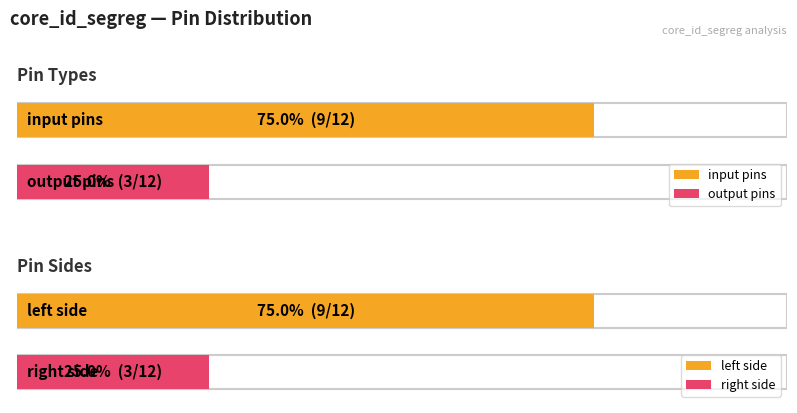

The value at input is 16. True or false?

False